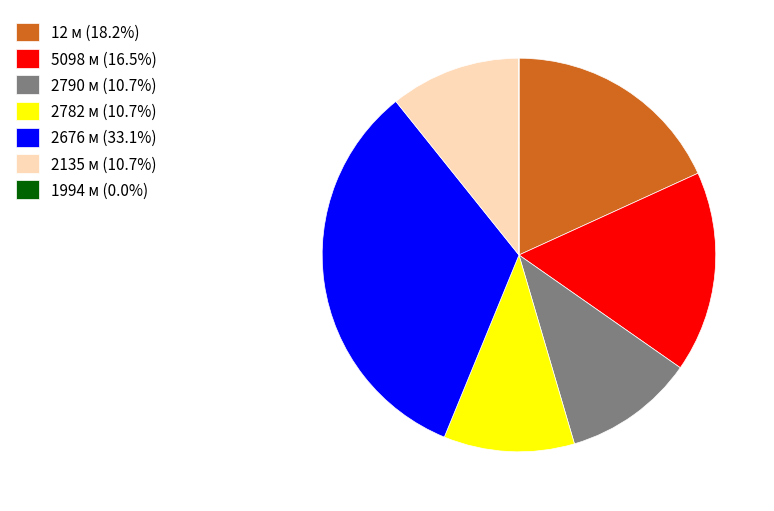

Do 5098 м (16.5%) and 2676 м (33.1%) together represent more than half of the pie?

No